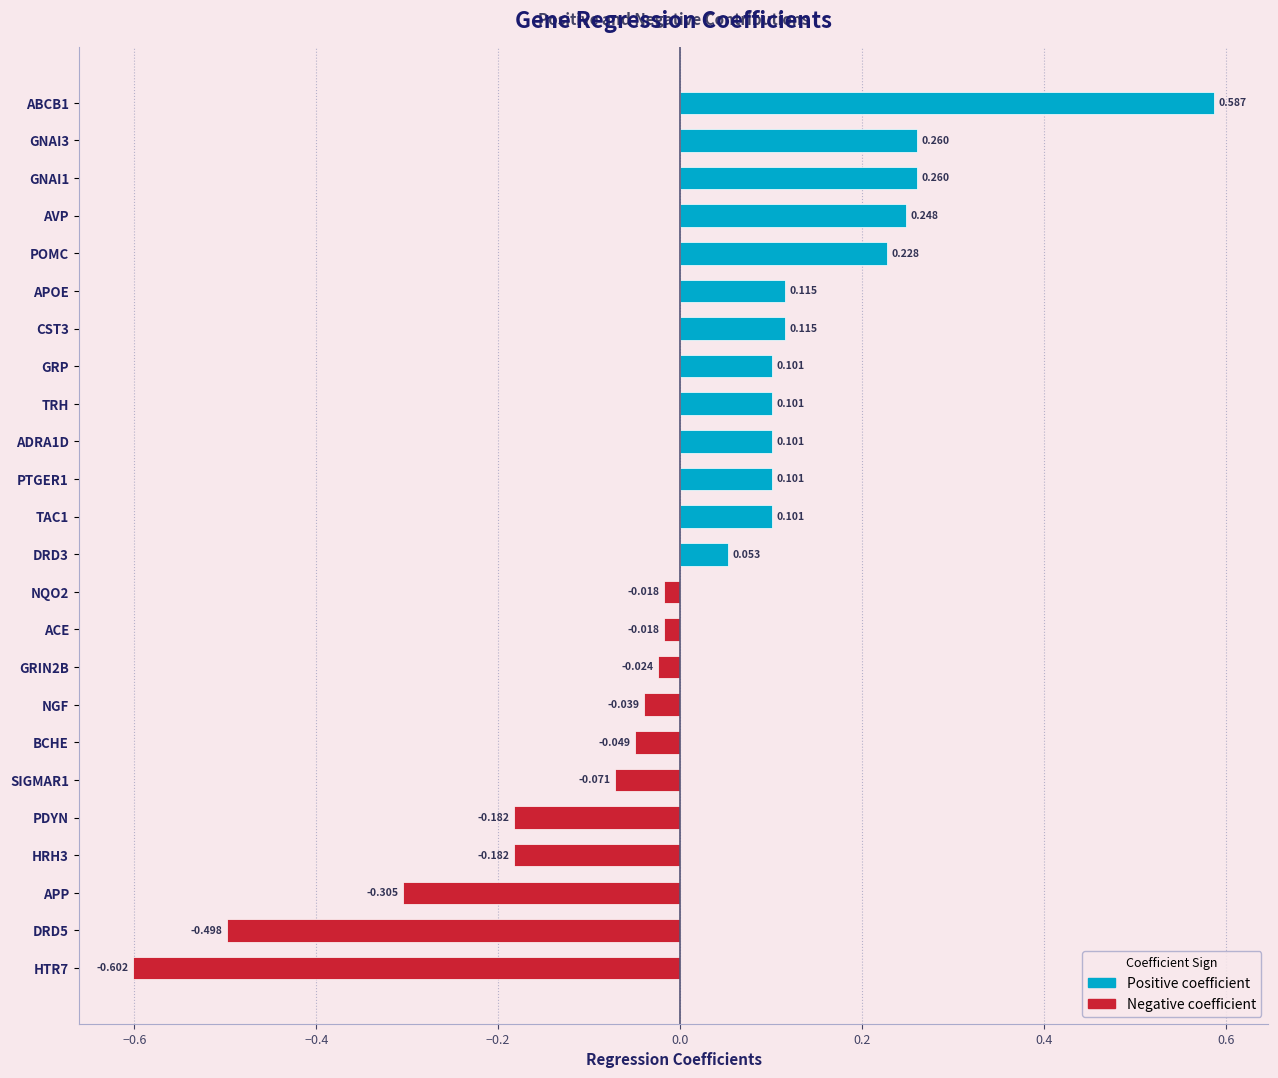

Which has a higher value, POMC or CST3?

POMC